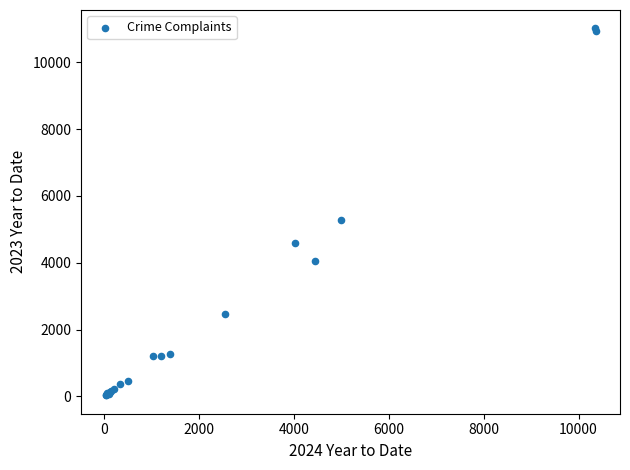

What Y value in the scatter plot is closest to 5525?

5274